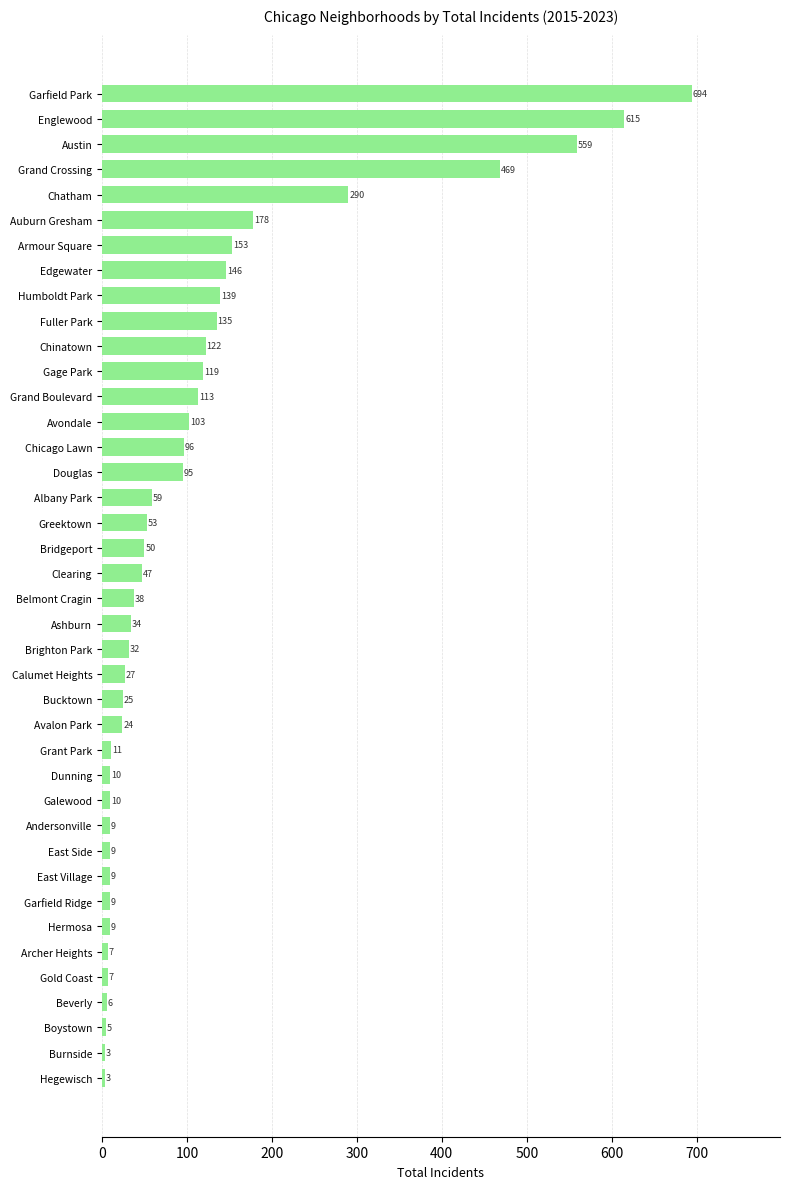

The chart shows a value of 228 at Armour Square. True or false?

False